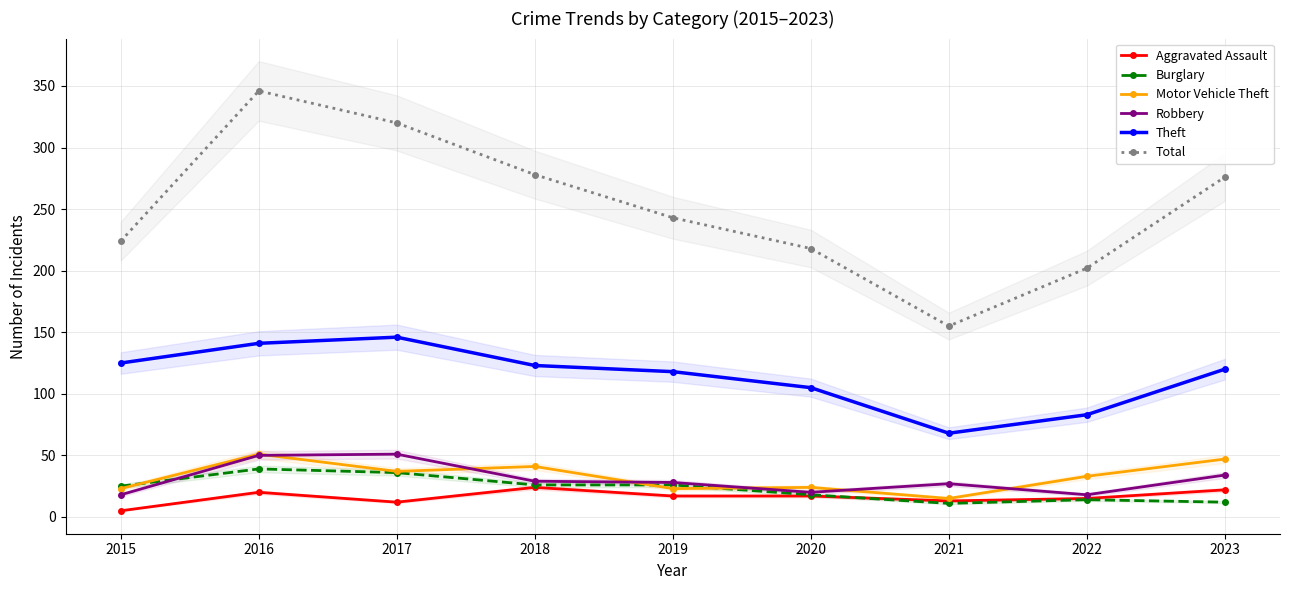

What is the value of the Robbery point at the 6th from the left?

20